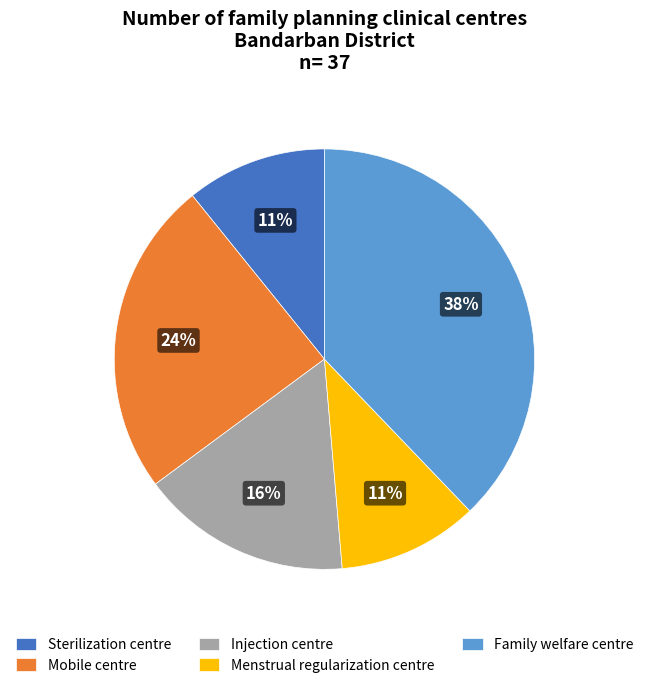

How many slices are in this pie chart?

5